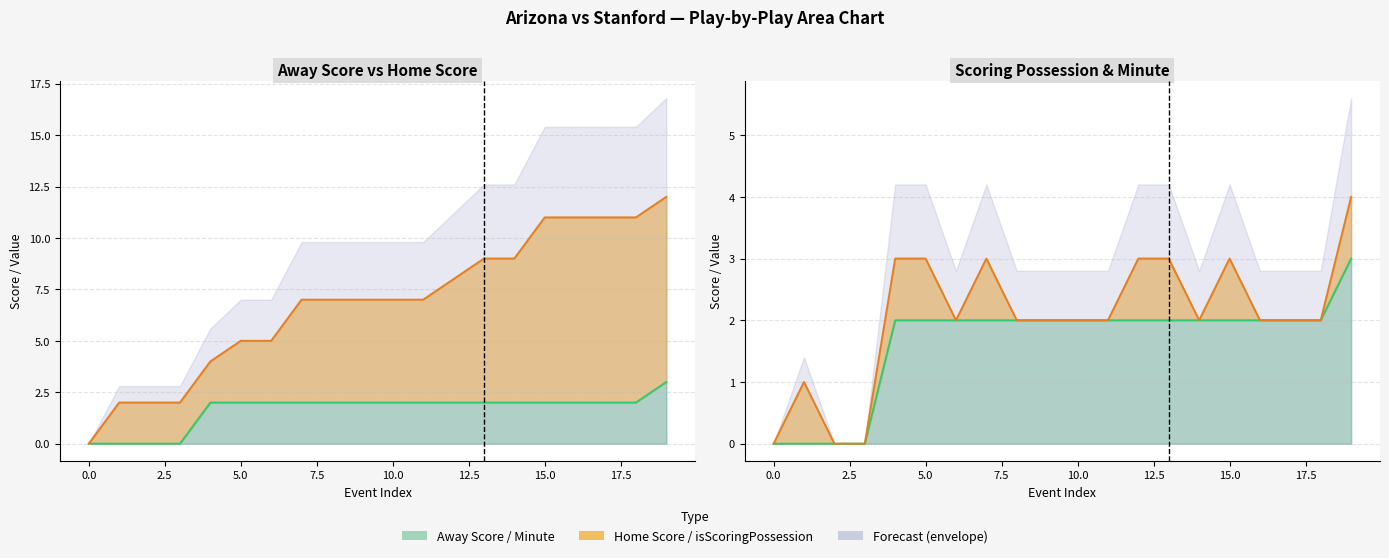

Is it true that Home Score equals -6 at 0?

False